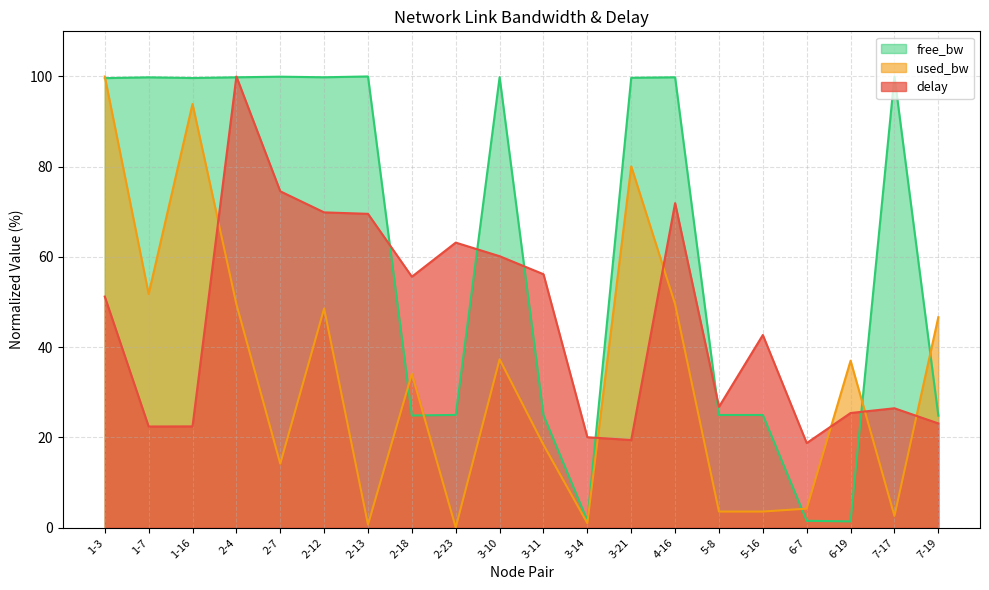

Where is the first local maximum for used_bw?

1-16